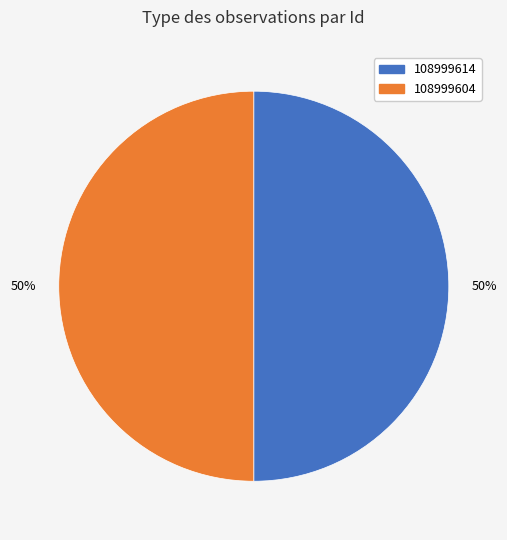

Is the sum of 108999614 and 108999604 greater than half?

Yes